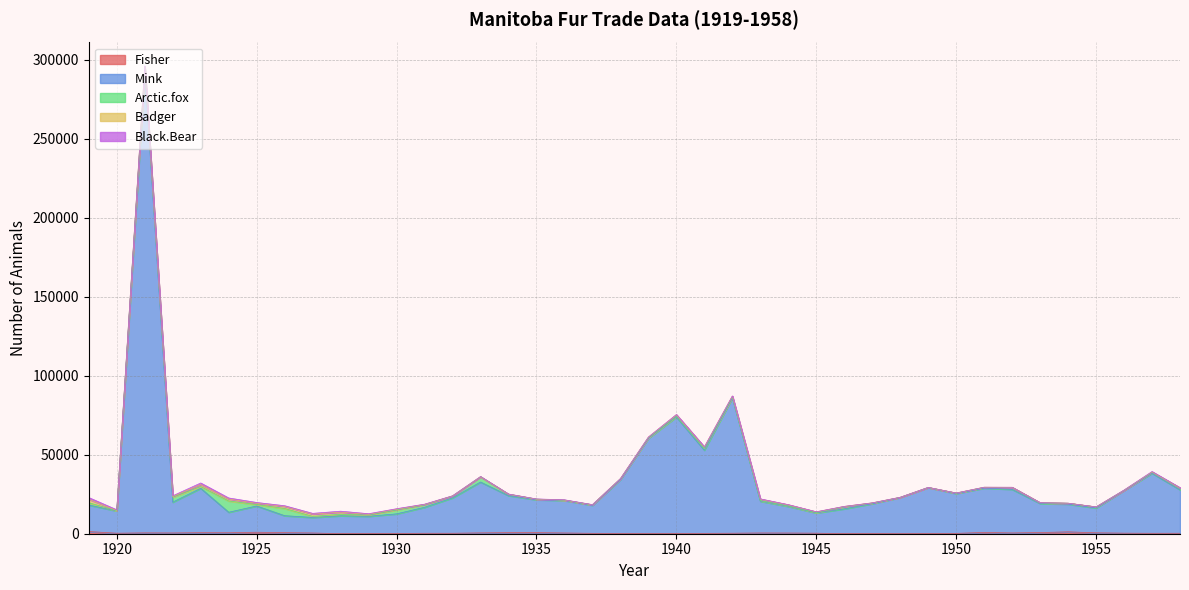

What is the spread (max minus min) of values at 1950?

25175